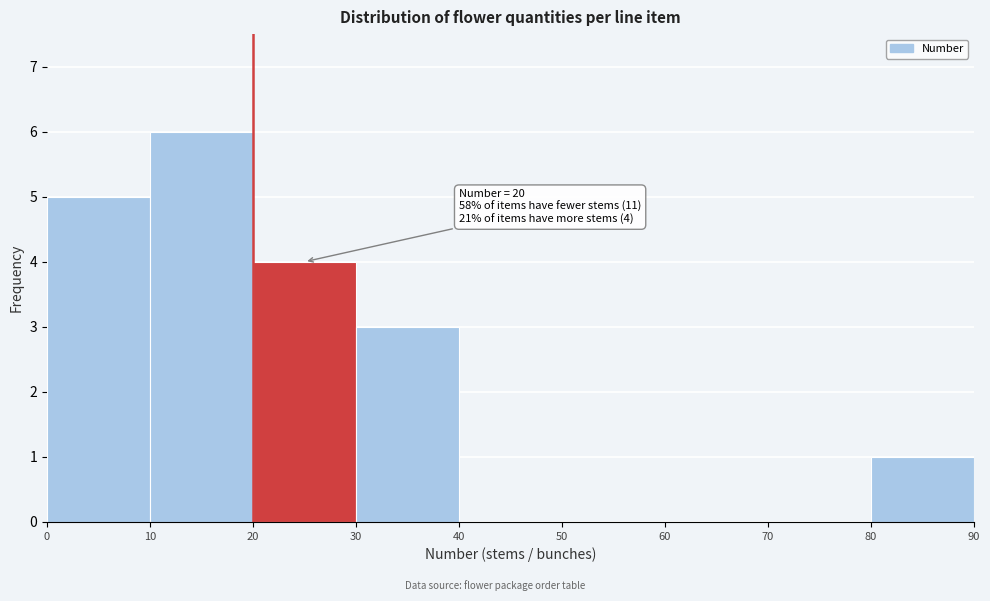

Which range on the x-axis has the tallest bar?

10 to 20